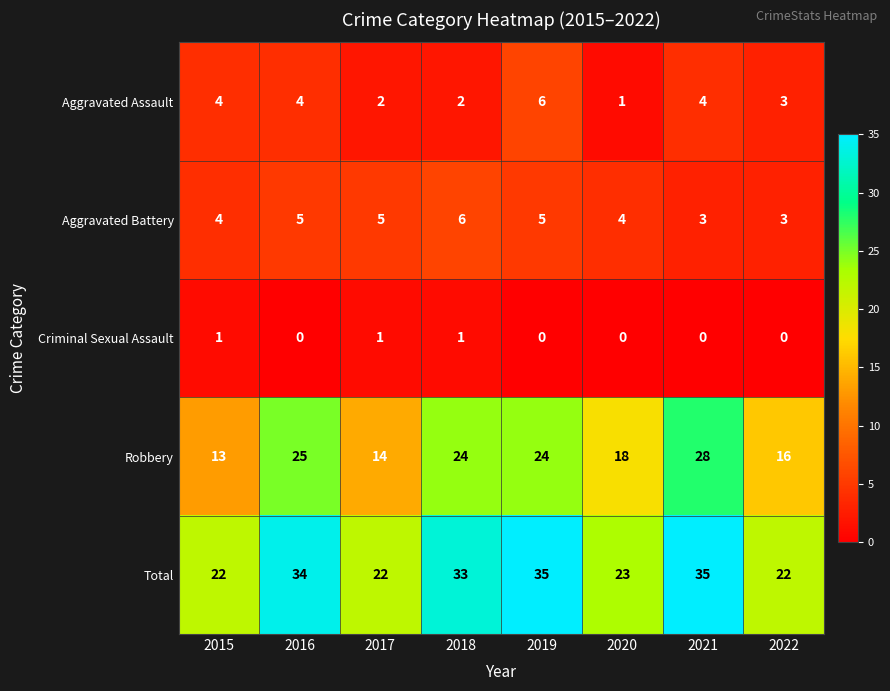

What is the sum of all Criminal Sexual Assault values?

3